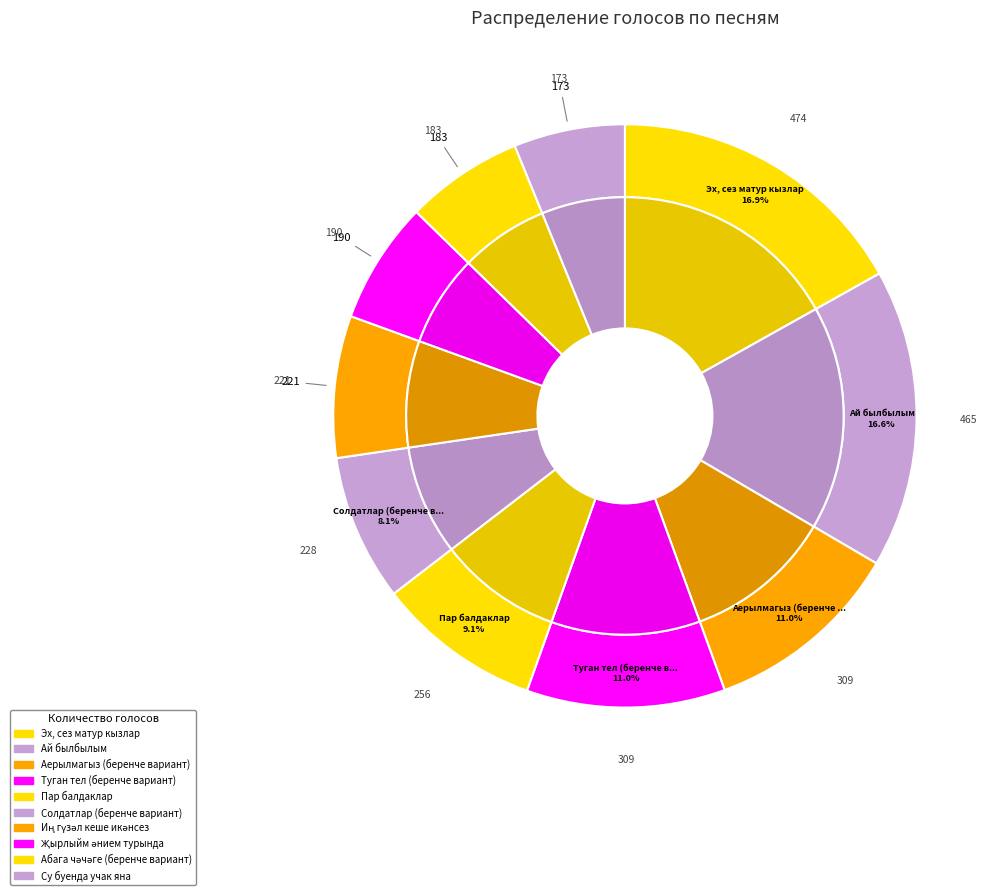

Rank the categories by value from highest to lowest.

Эх, сез матур кызлар, Ай былбылым, Аерылмагыз (беренче вариант), Туган тел (беренче вариант), Пар балдаклар, Солдатлар (беренче вариант), Иң гүзәл кеше икәнсез, Җырлыйм әнием турында, Абага чәчәге (беренче вариант), Су буенда учак яна